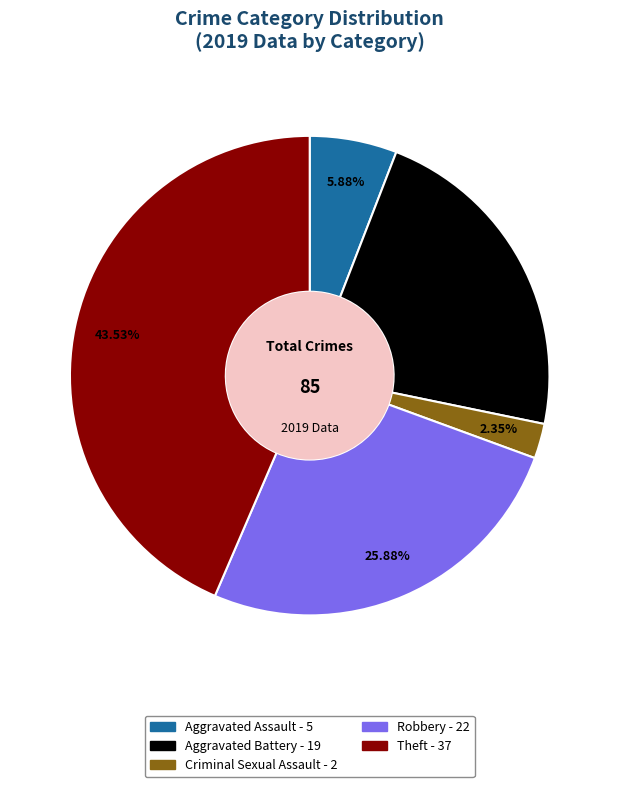

Is there any slice that represents more than half of the pie?

No